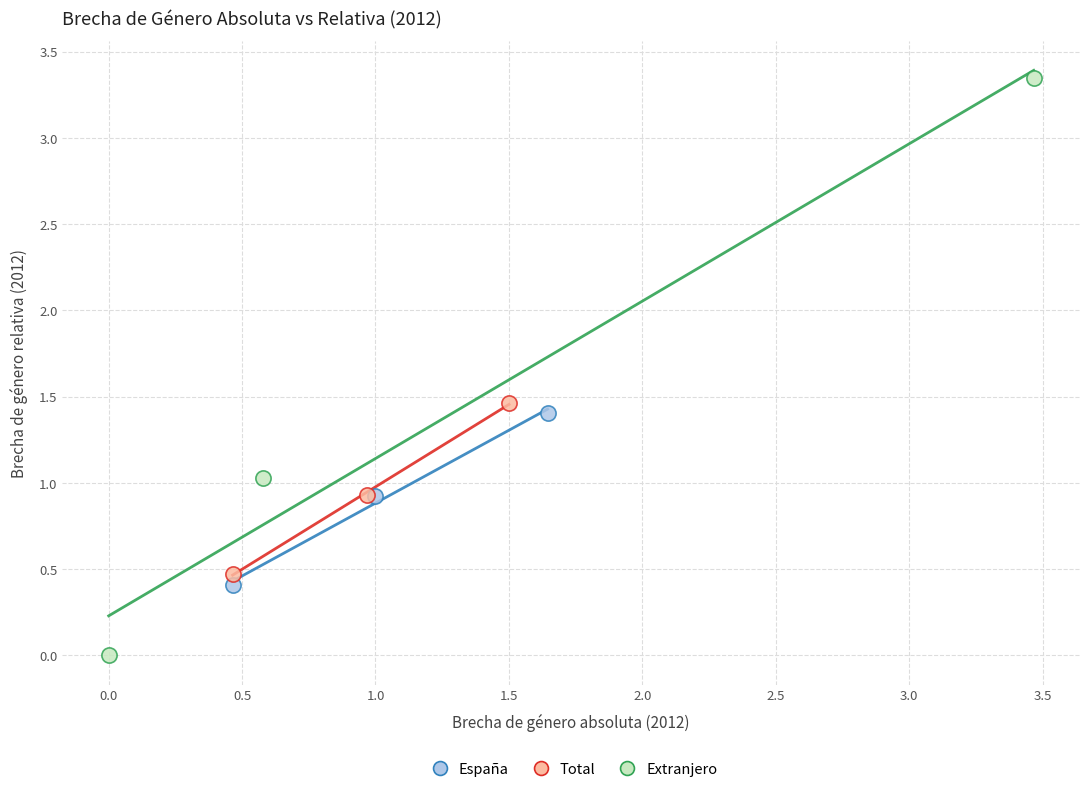

Which series has the largest Y range (max minus min)?

Extranjero